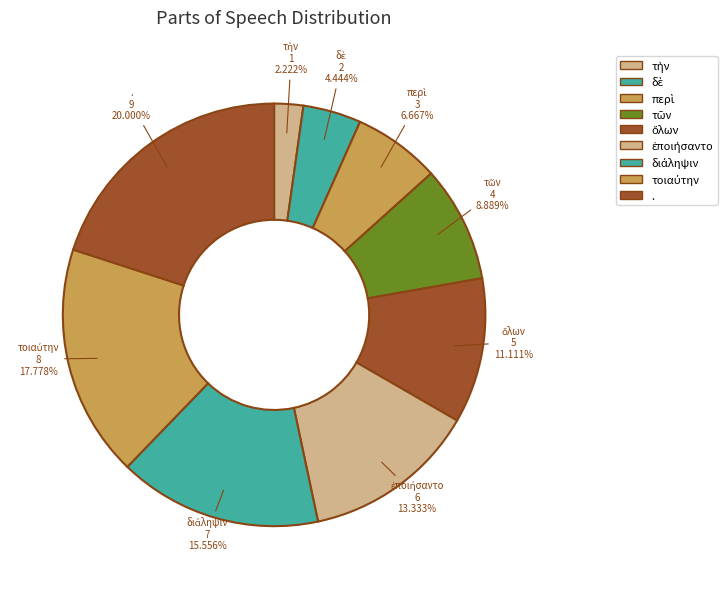

Is there a majority slice in this chart?

No